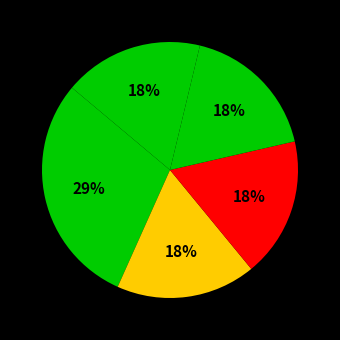

How many segments does this pie chart have?

5